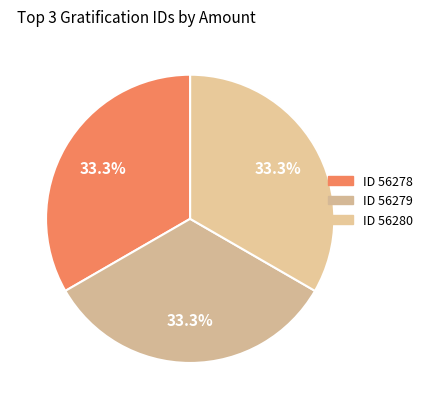

How many slices are in this pie chart?

3